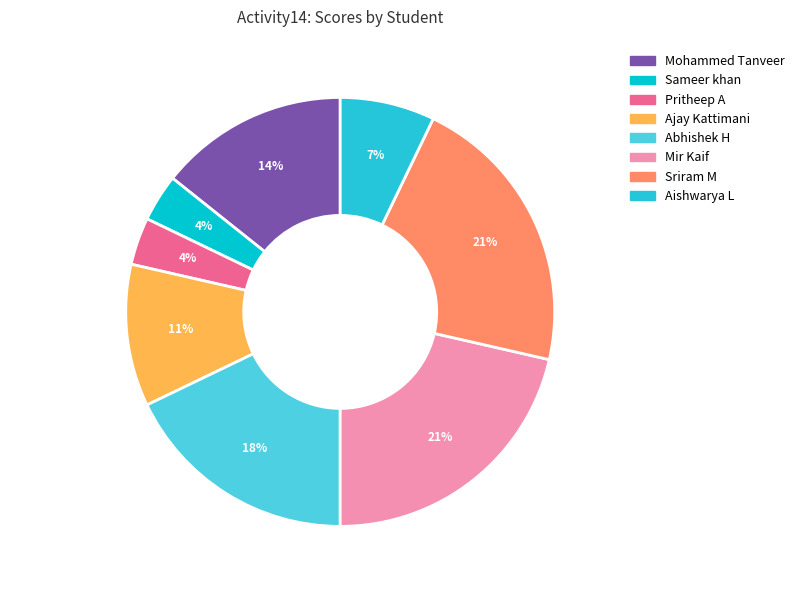

Is there any slice that represents more than half of the pie?

No